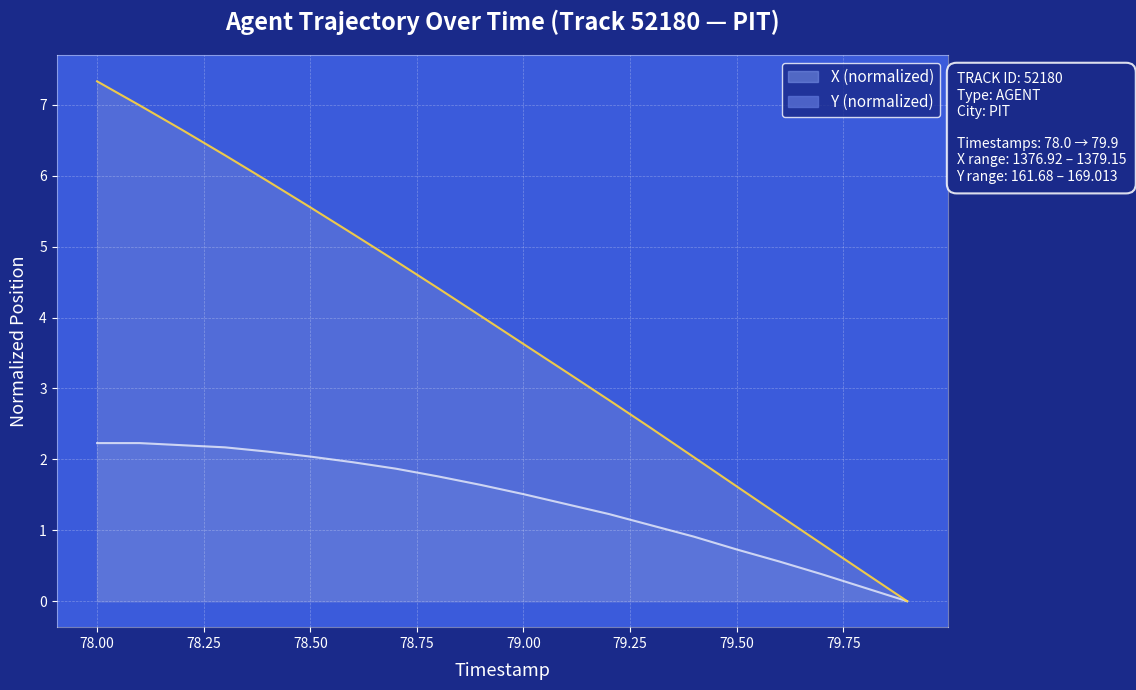

True or false: Y has more than 0 points higher than both neighbors.

False